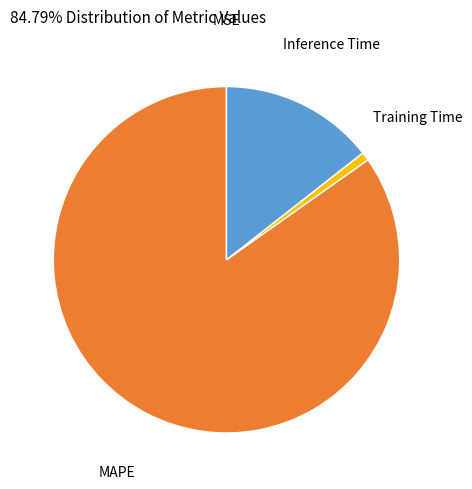

Is there a majority slice in this chart?

Yes